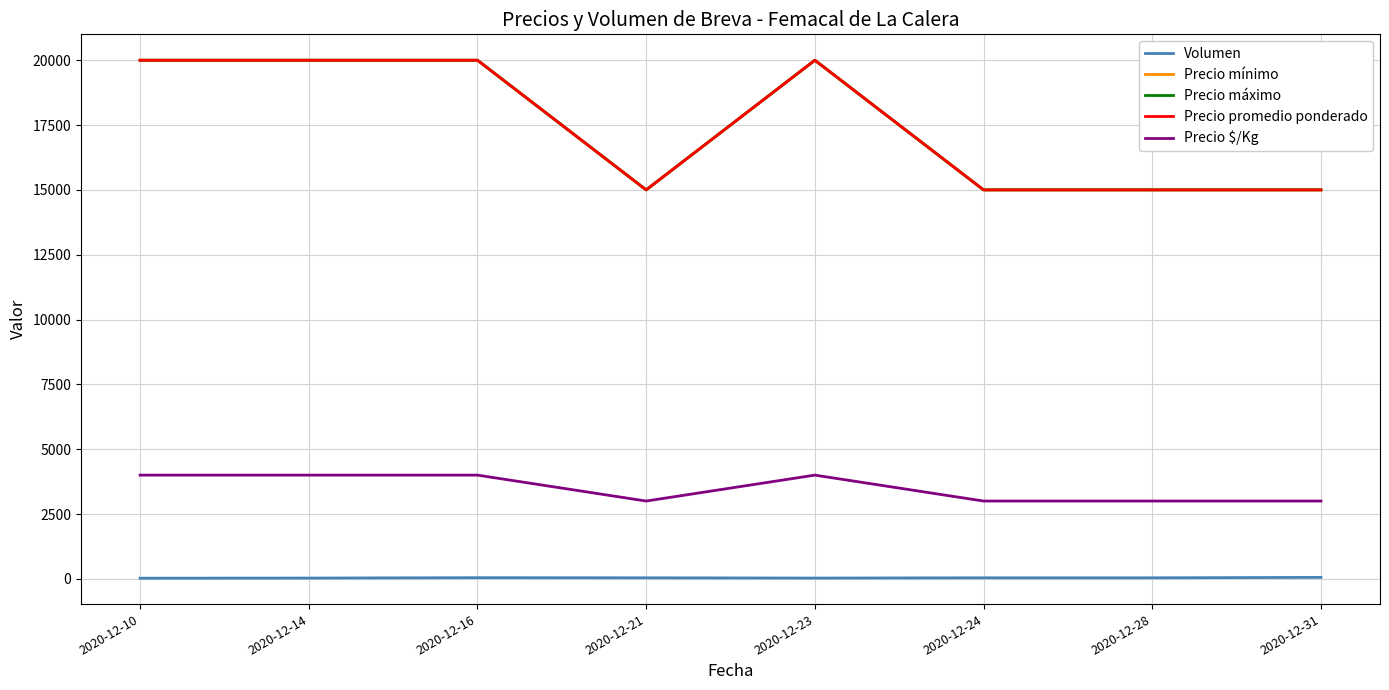

Which series has the largest total across all categories?

Precio mínimo